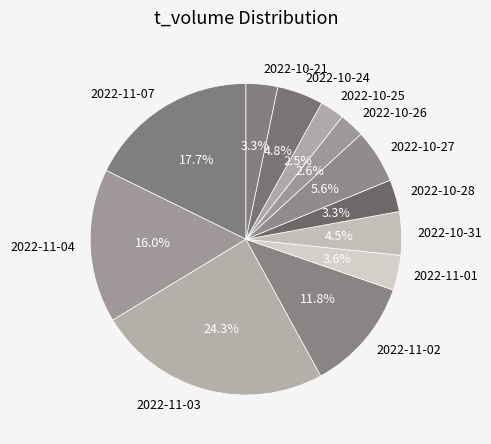

Which slice is the largest?

2022-11-03